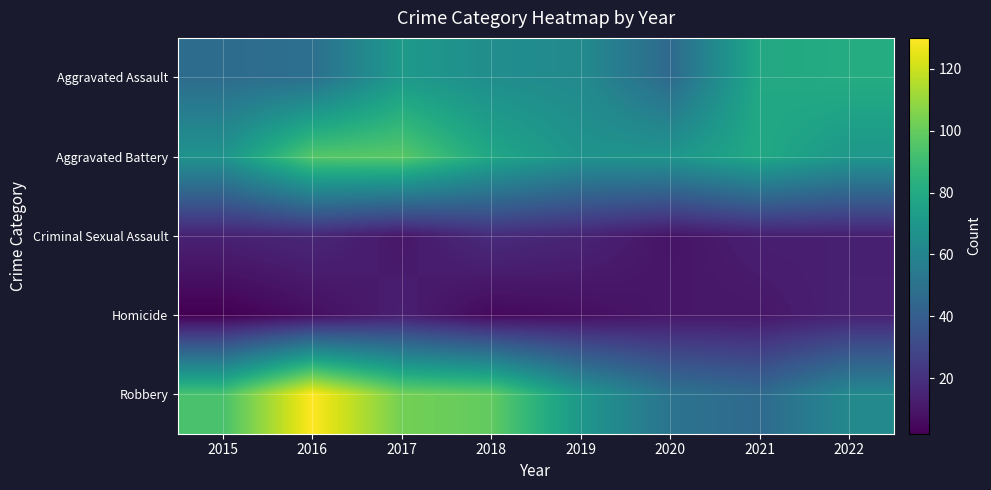

What is the minimum value shown in the chart?

2